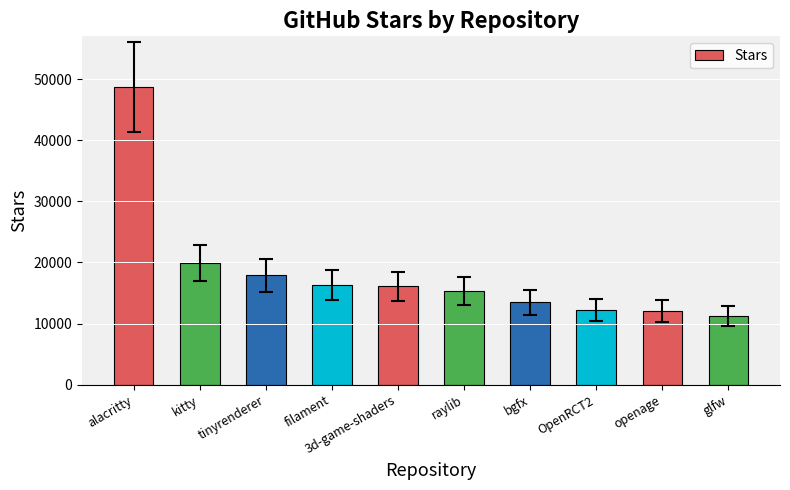

Between glfw and kitty, which is larger?

kitty